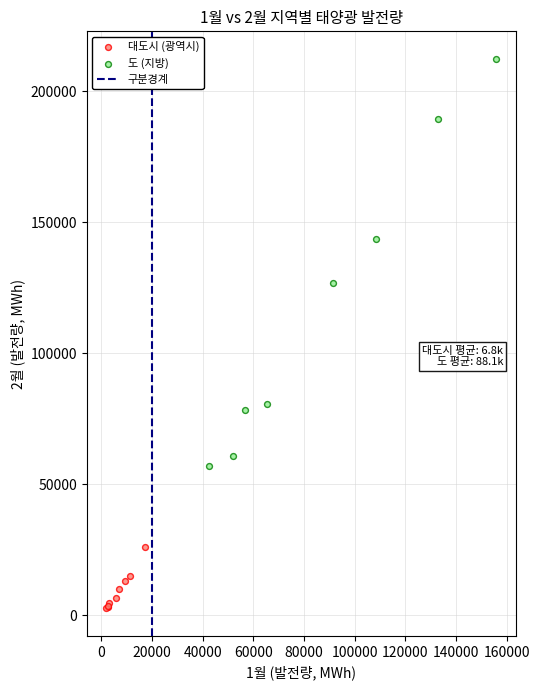

Which series contains the highest Y value?

도 (지방)